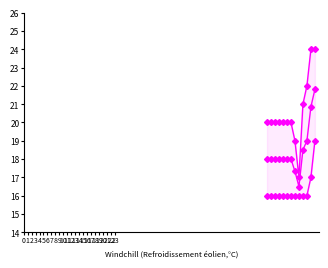

True or false: mean has more than 0 interior local peaks.

False